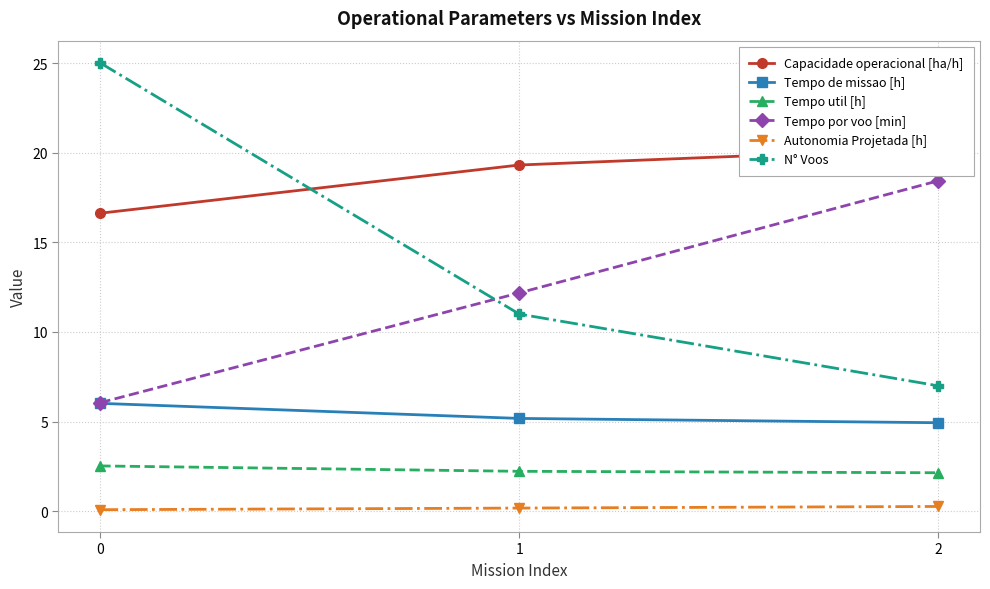

What is the difference between the second highest and minimum values in the Autonomia Projetada [h] series?

0.1